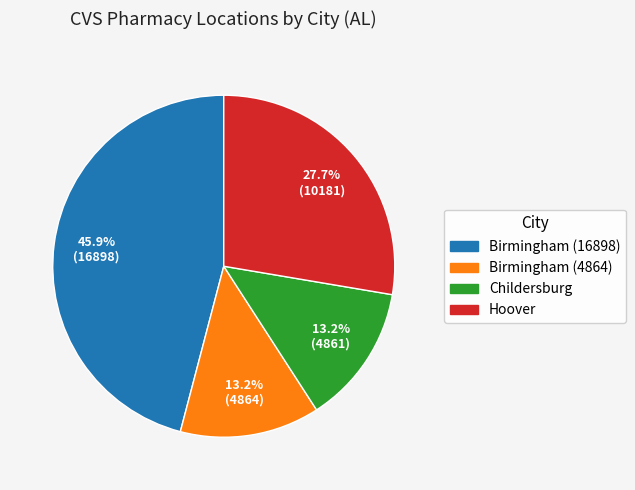

Does Birmingham (16898) account for over 50% of the chart?

No